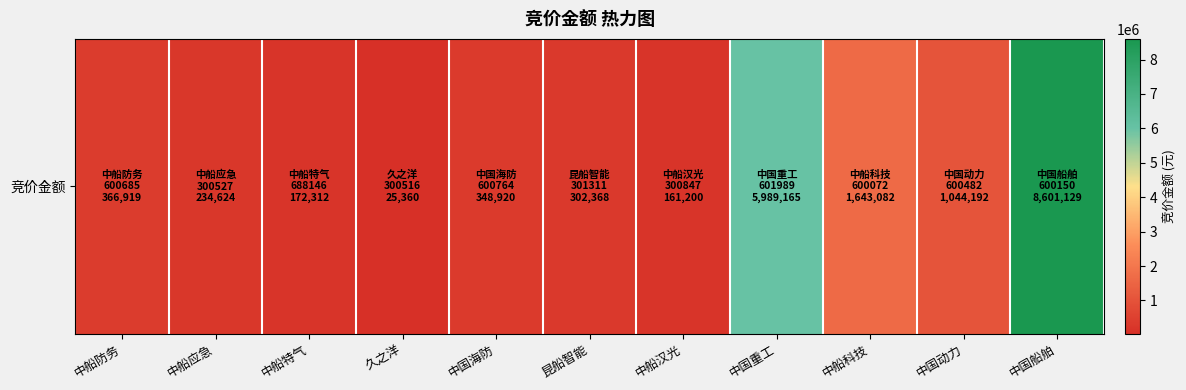

What is the sum of all values?

18889271